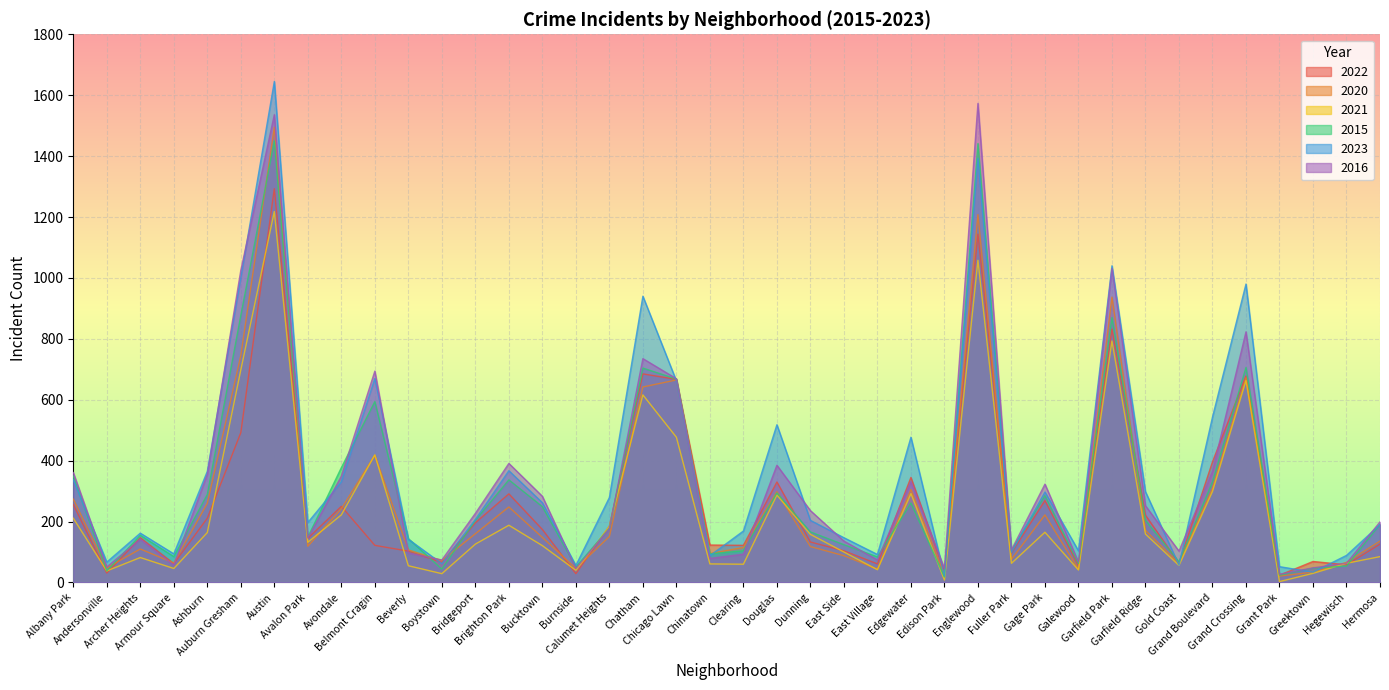

How many interior local peaks does the 2020 series have?

11